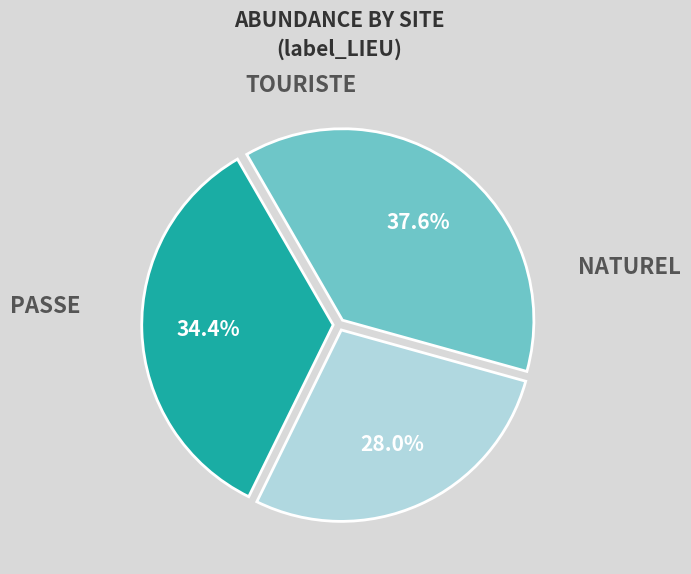

Is there any slice that represents more than half of the pie?

No